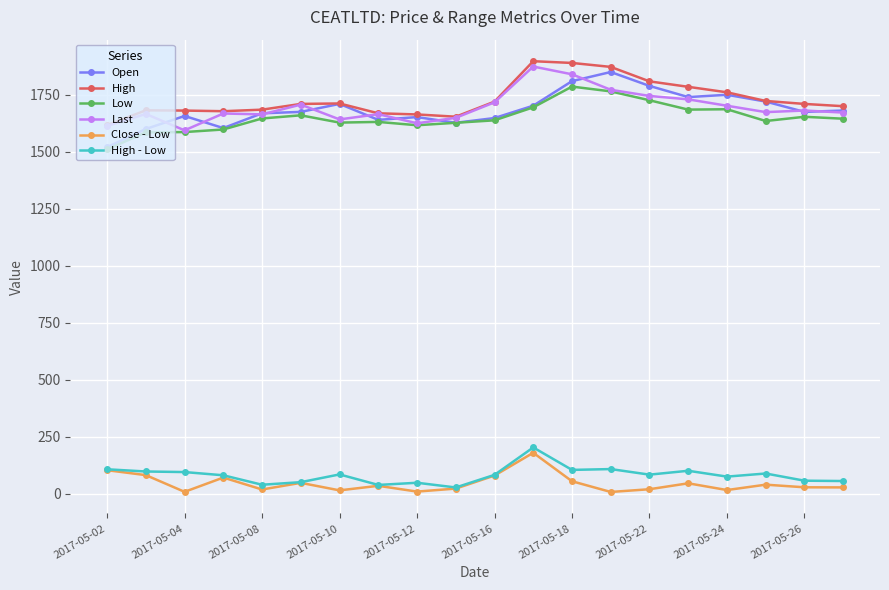

What is the highest value of the Open series?

1850.0